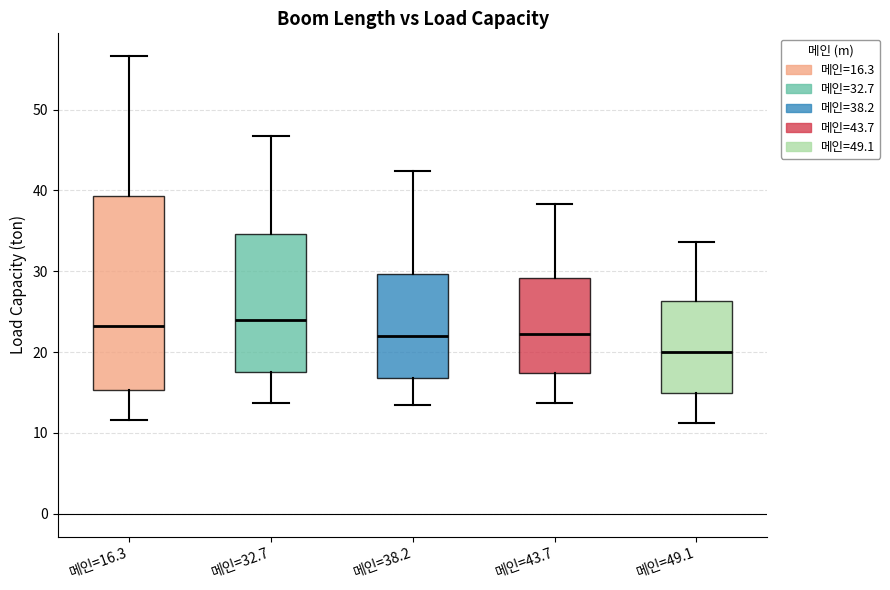

Reading left to right, transcribe this box plot: for each box, give where its median line is, the range the box spans, and where its two whiskers end, as read against the y-axis. The values are not printed on the chart, so give them approximately, as read against the axis.

메인=16.3: median 23, box 15 to 39, whiskers 12 to 57
메인=32.7: median 24, box 18 to 35, whiskers 14 to 47
메인=38.2: median 22, box 17 to 30, whiskers 13 to 42
메인=43.7: median 22, box 17 to 29, whiskers 14 to 38
메인=49.1: median 20, box 15 to 26, whiskers 11 to 34